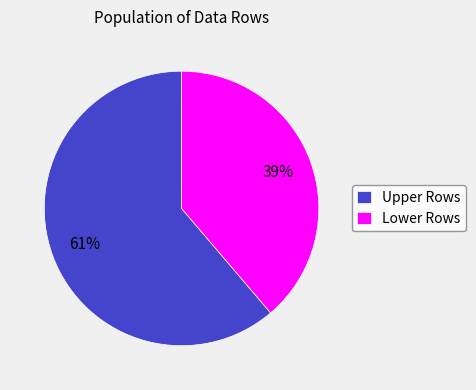

To the nearest percent, what portion does Lower Rows represent?

39%